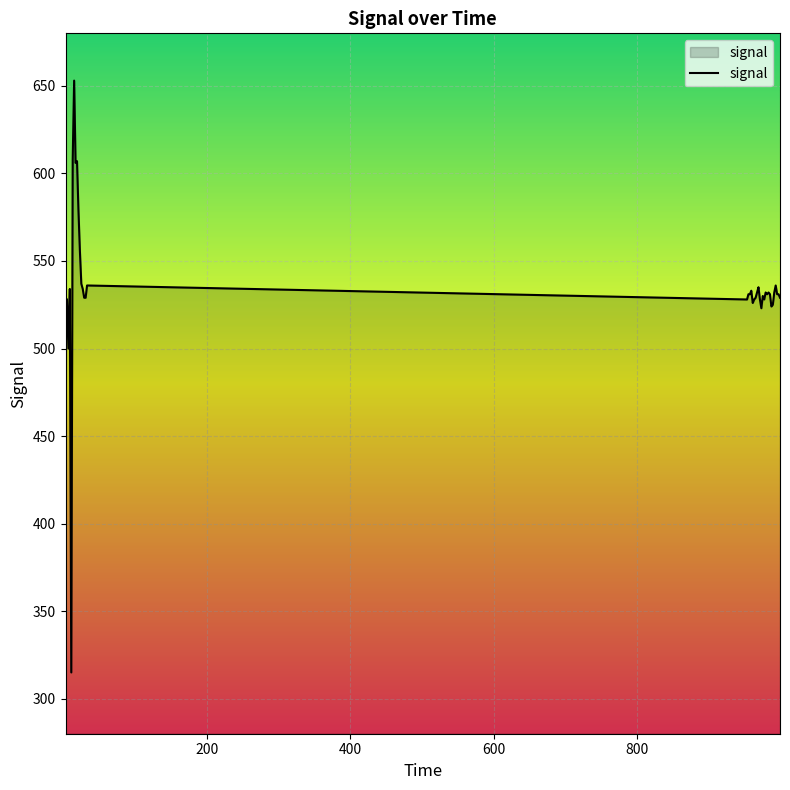

What is the maximum value shown in the chart?

653